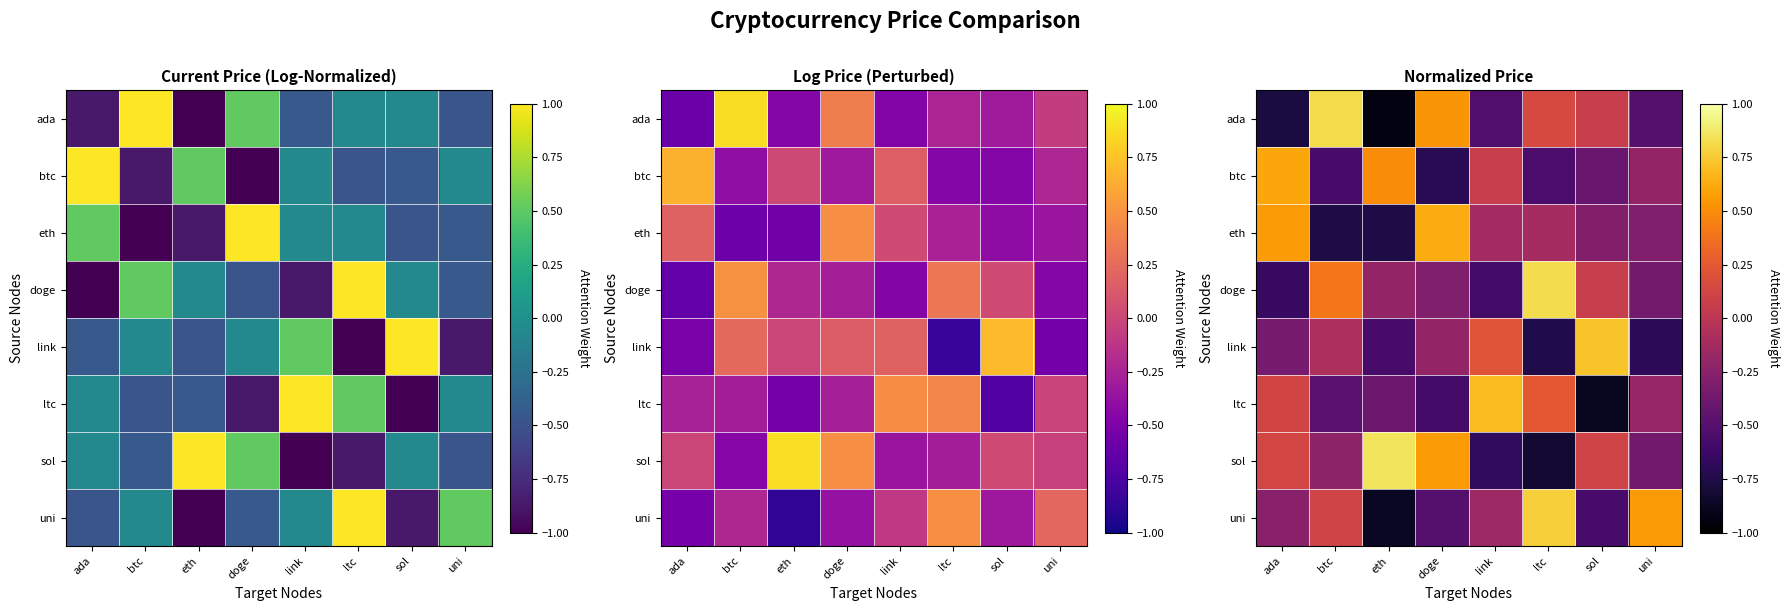

Which label corresponds to the smallest value in the chart?

eth